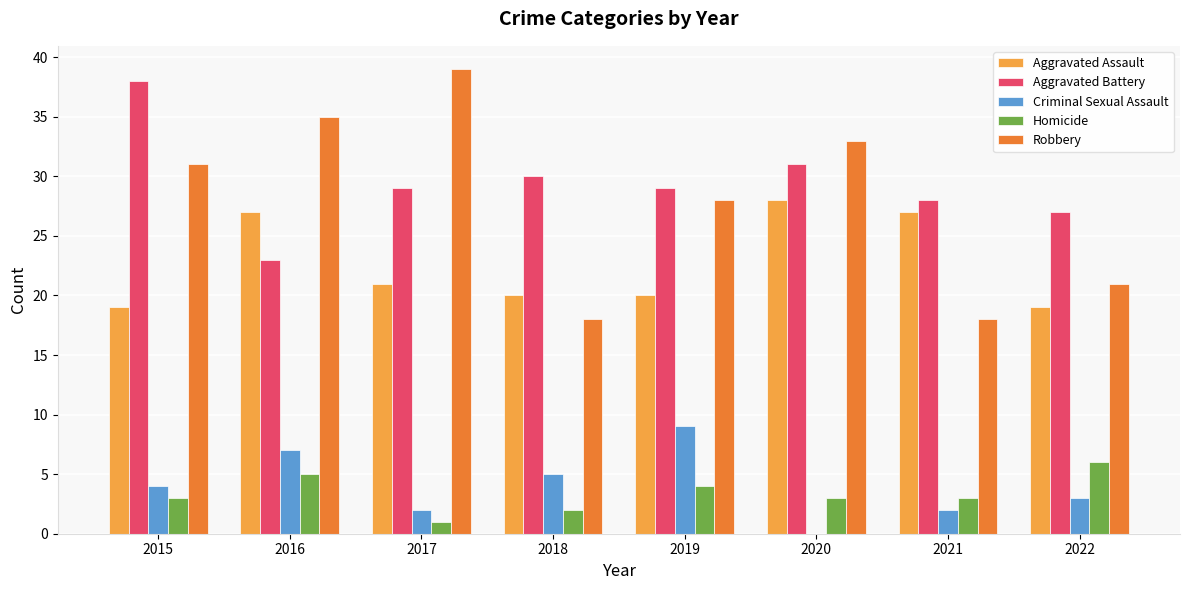

Reading left to right, transcribe all the data shown in this chart.

Aggravated Assault: 2015=19	2016=27	2017=21	2018=20	2019=20	2020=28	2021=27	2022=19
Aggravated Battery: 2015=38	2016=23	2017=29	2018=30	2019=29	2020=31	2021=28	2022=27
Criminal Sexual Assault: 2015=4	2016=7	2017=2	2018=5	2019=9	2020=0	2021=2	2022=3
Homicide: 2015=3	2016=5	2017=1	2018=2	2019=4	2020=3	2021=3	2022=6
Robbery: 2015=31	2016=35	2017=39	2018=18	2019=28	2020=33	2021=18	2022=21